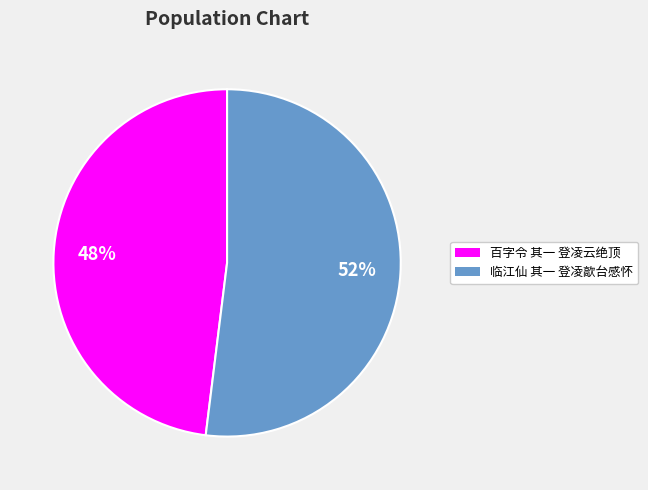

Do 临江仙 其一 登凌歊台感怀 and 百字令 其一 登凌云绝顶 together represent more than half of the pie?

Yes